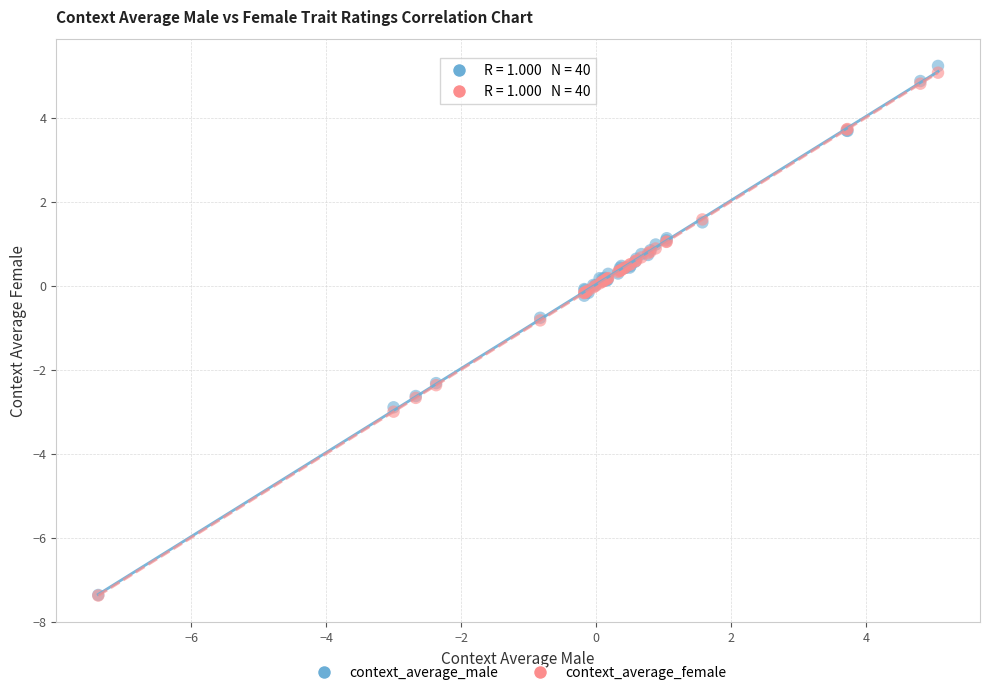

What are all the series names shown in the legend?

context_average_male, context_average_female